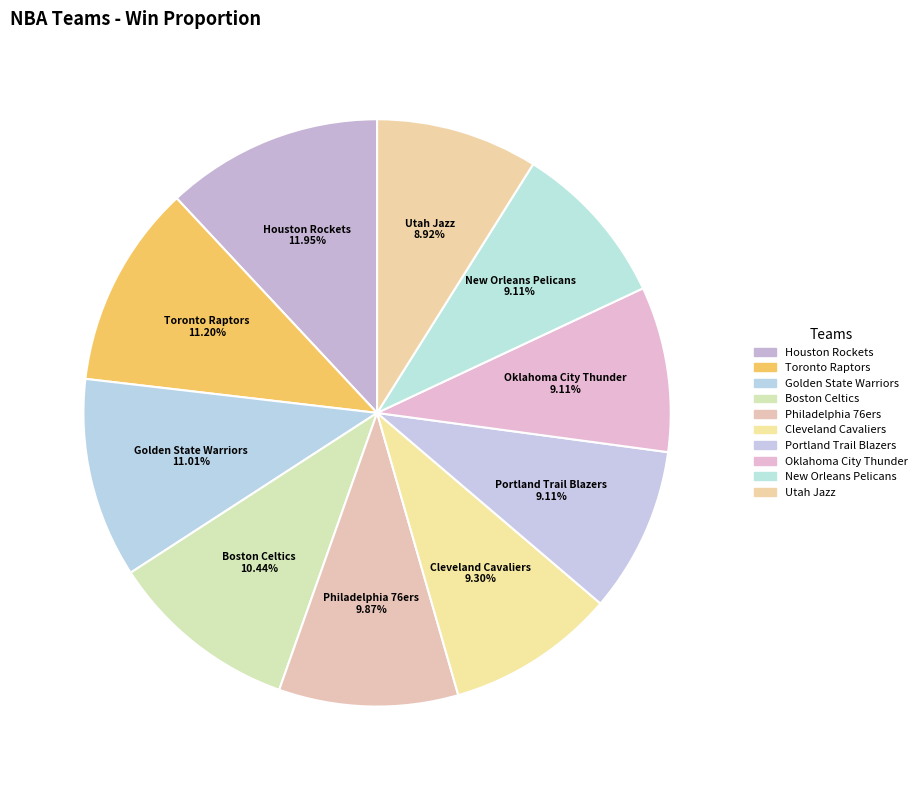

To the nearest percent, what is the difference between the largest and smallest slice percentages?

3%